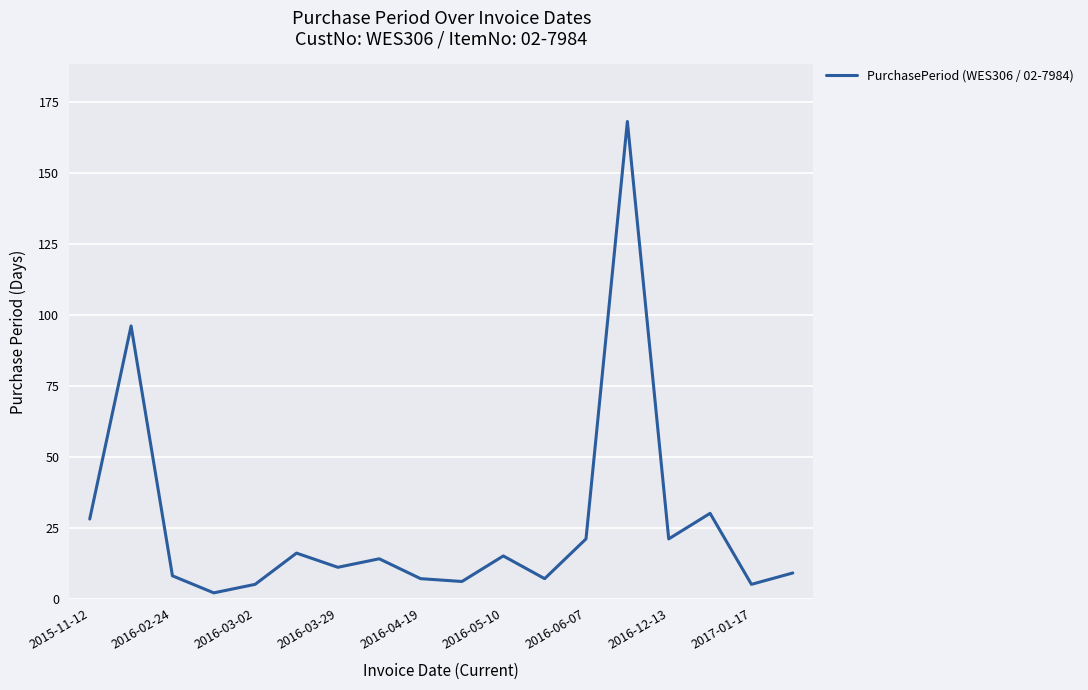

Does the chart have visible grid lines?

Yes